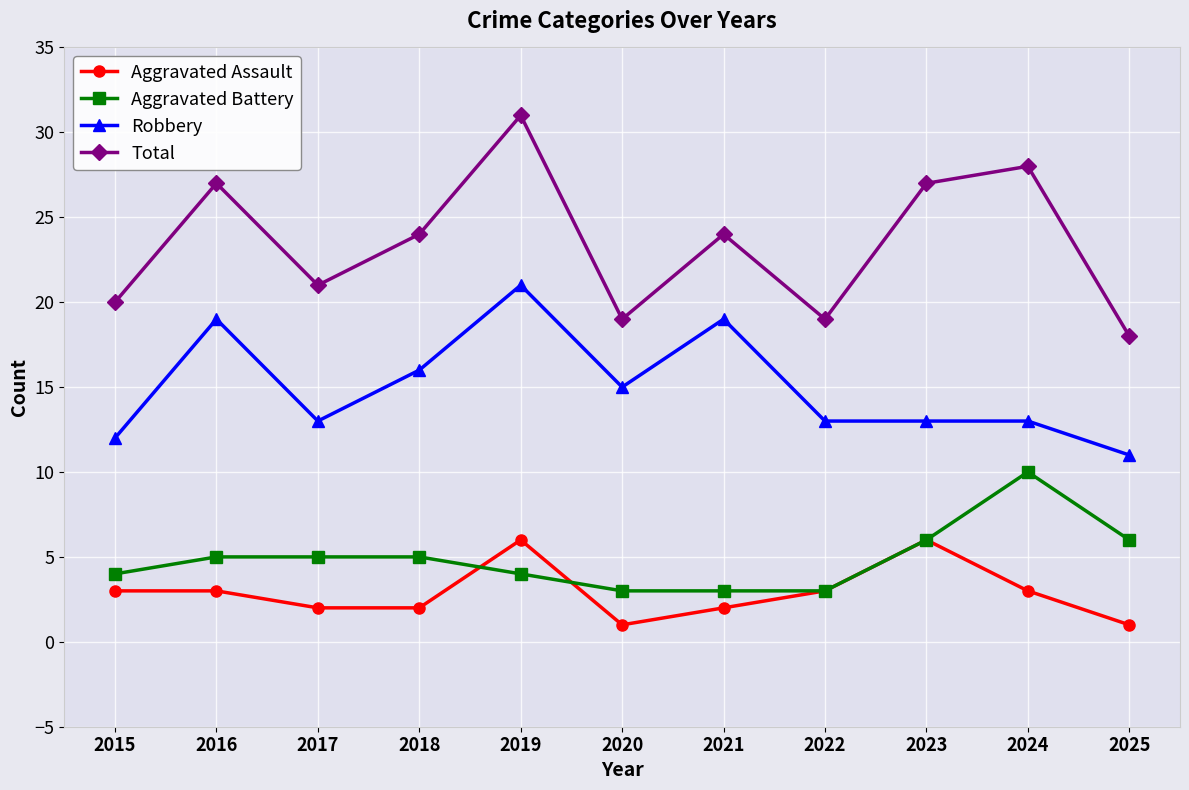

At how many categories does at least one series exceed 3?

11